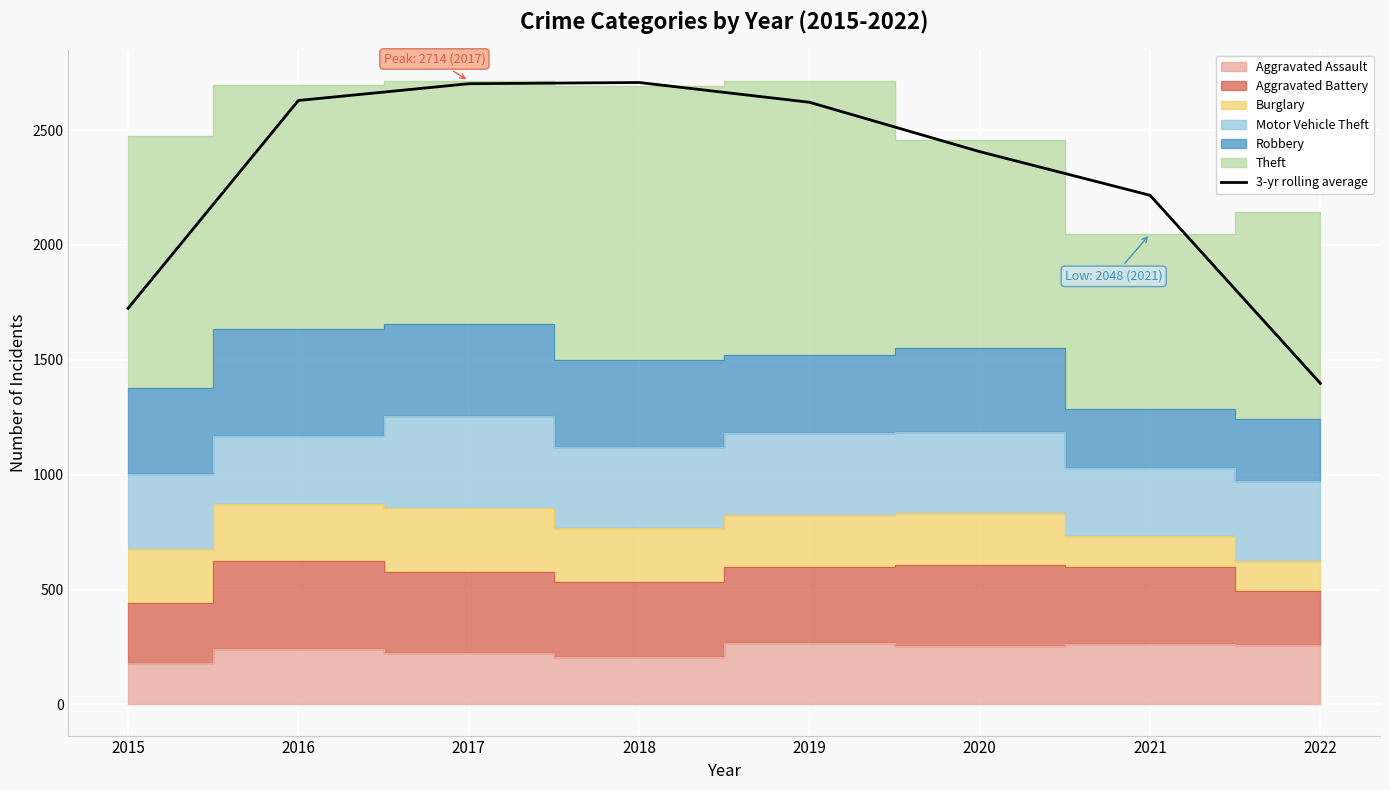

What is the value of the 8th point from the left?

1397.3